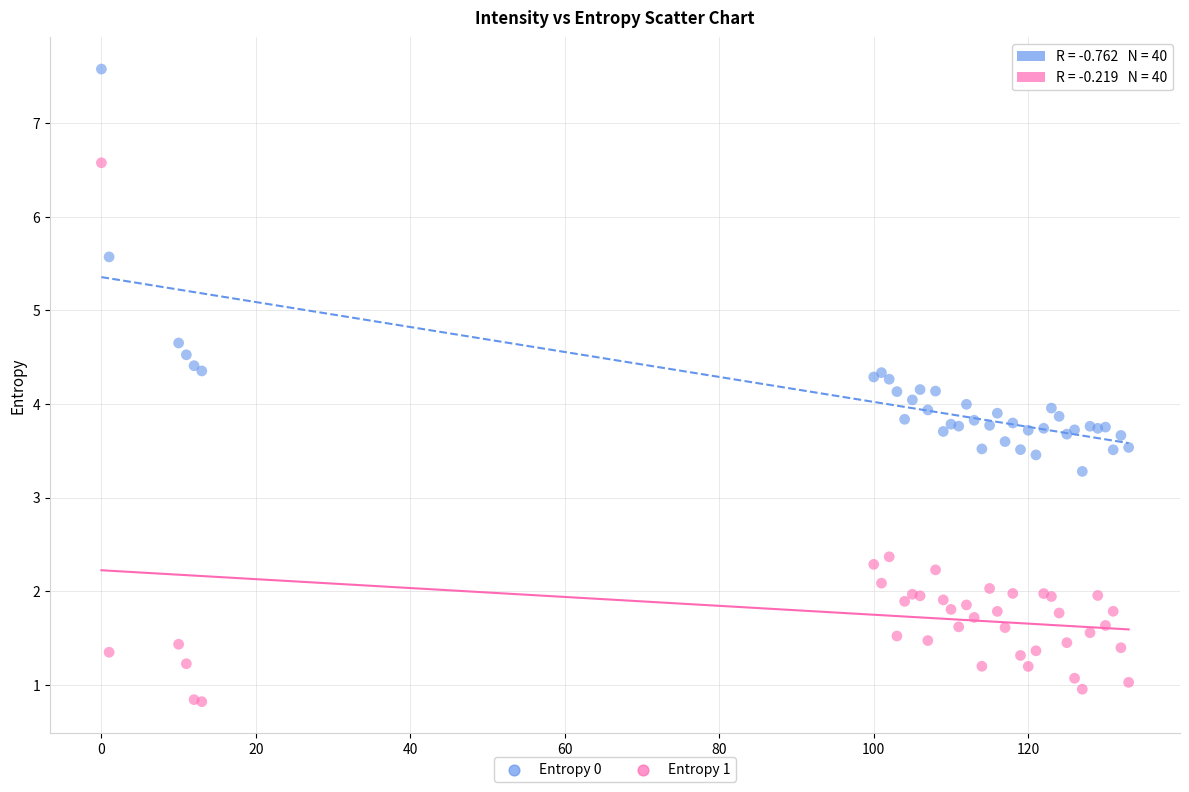

Which series has the largest Y range (max minus min)?

Entropy 1